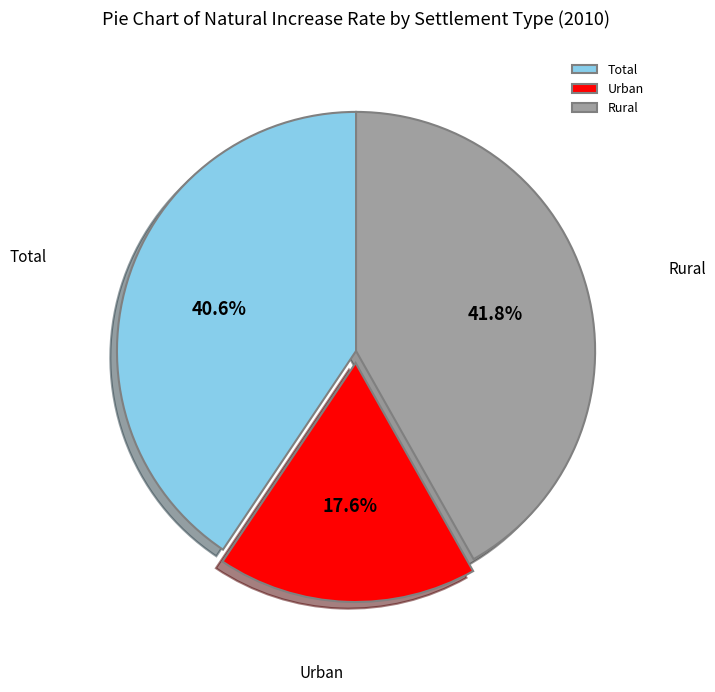

To the nearest percent, what is the difference between the largest and smallest slice percentages?

24%